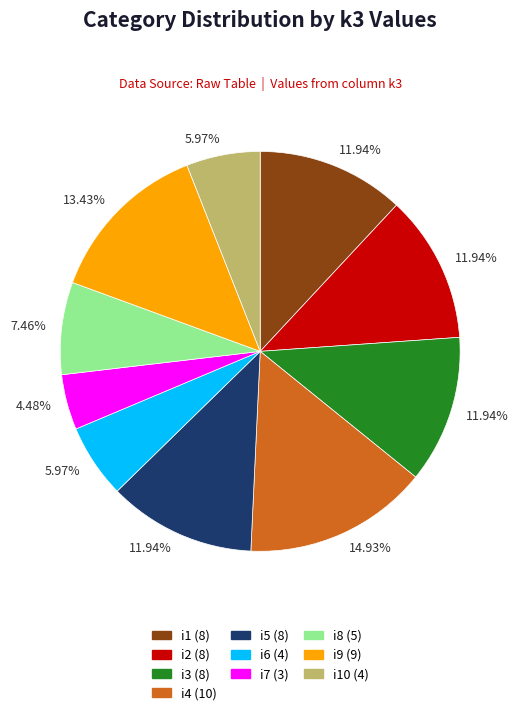

How many slices are in this pie chart?

10